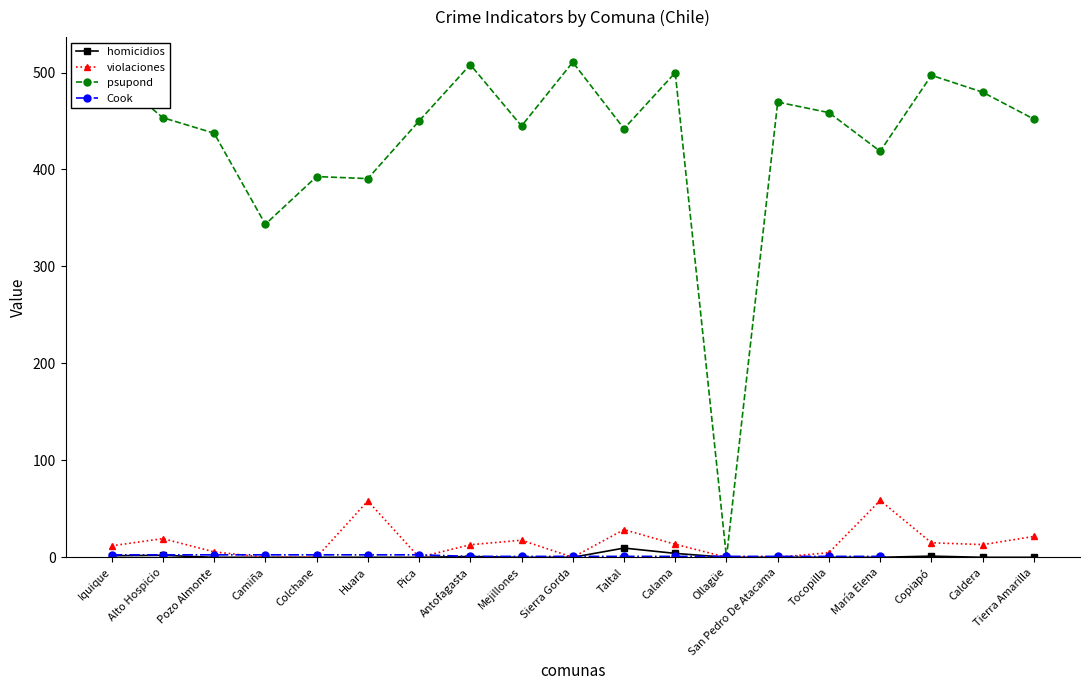

What is the difference between the second highest and second lowest values in the psupond series?

164.6